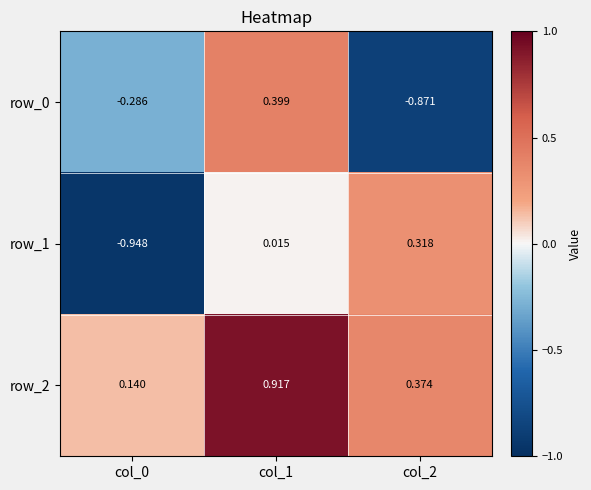

How many data points in row_0 are above 0?

1